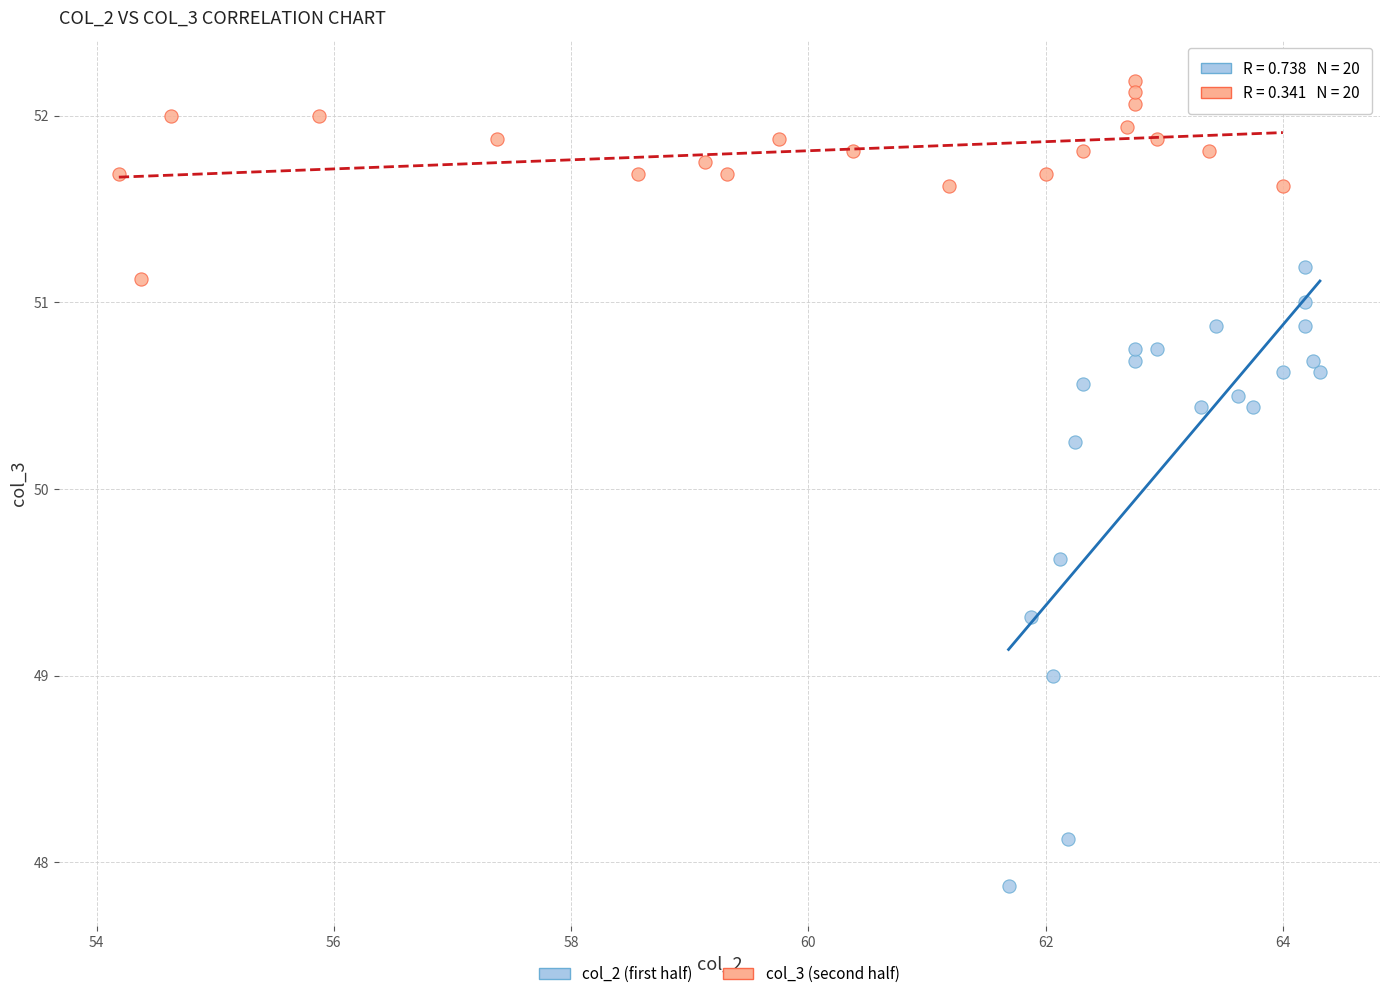

Which series reaches the minimum Y coordinate?

col_2 (first half)